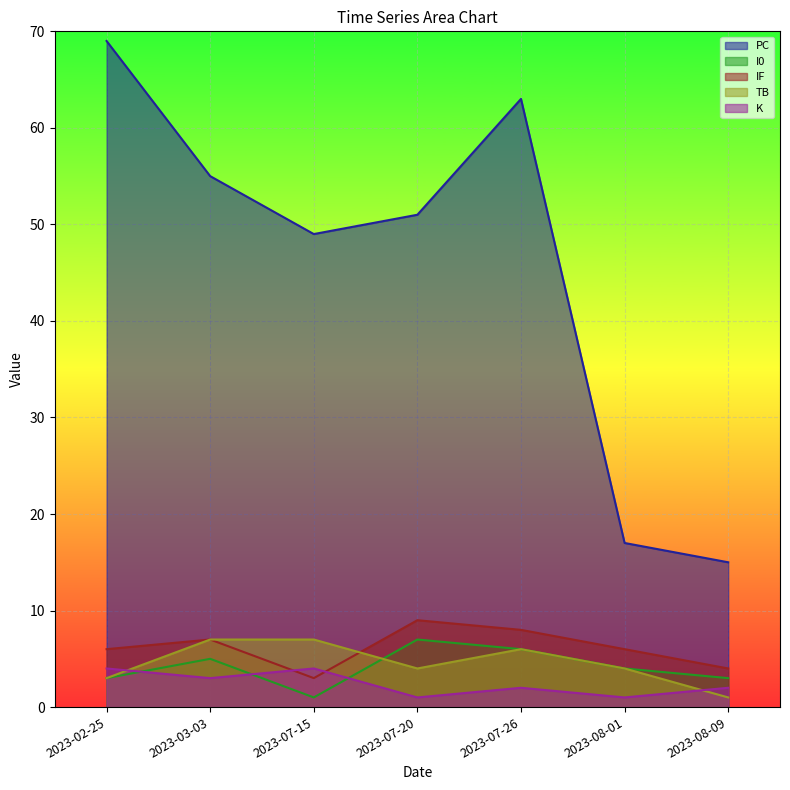

Where is the first local maximum for K?

2023-07-15